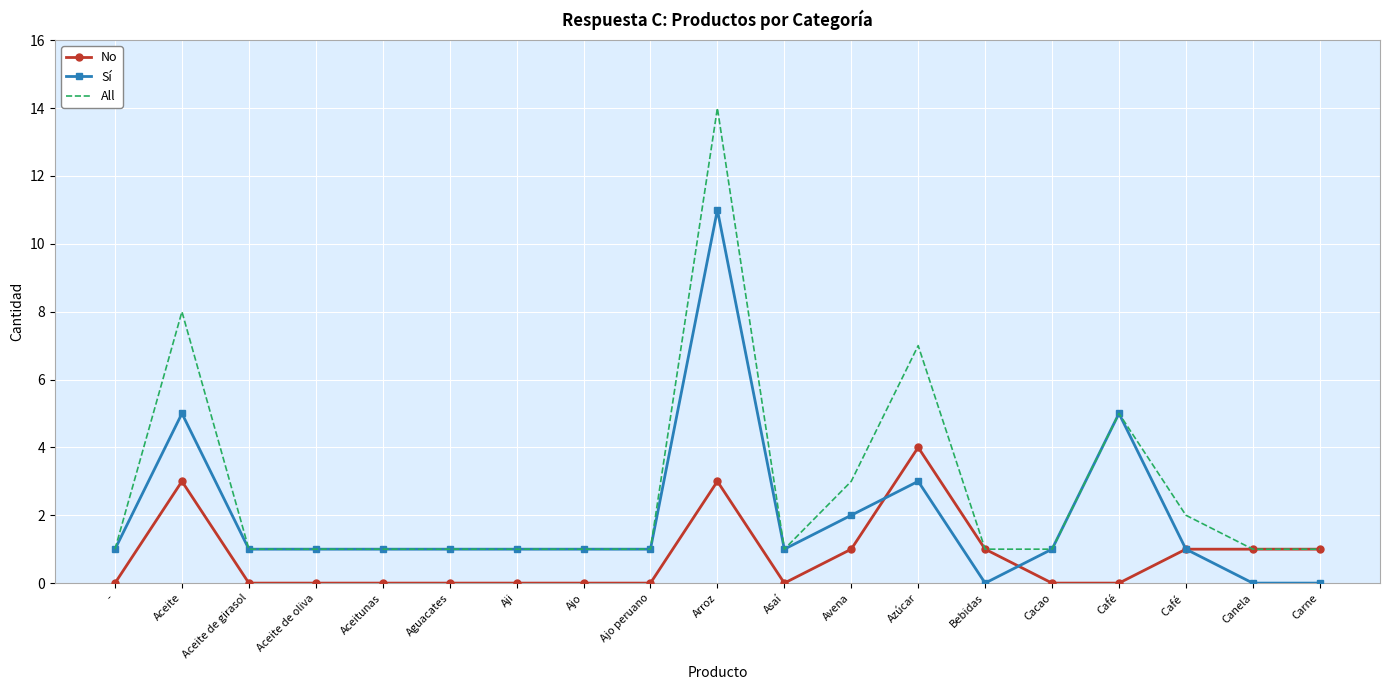

Rank the series by their maximum value, from highest to lowest.

All, Sí, No